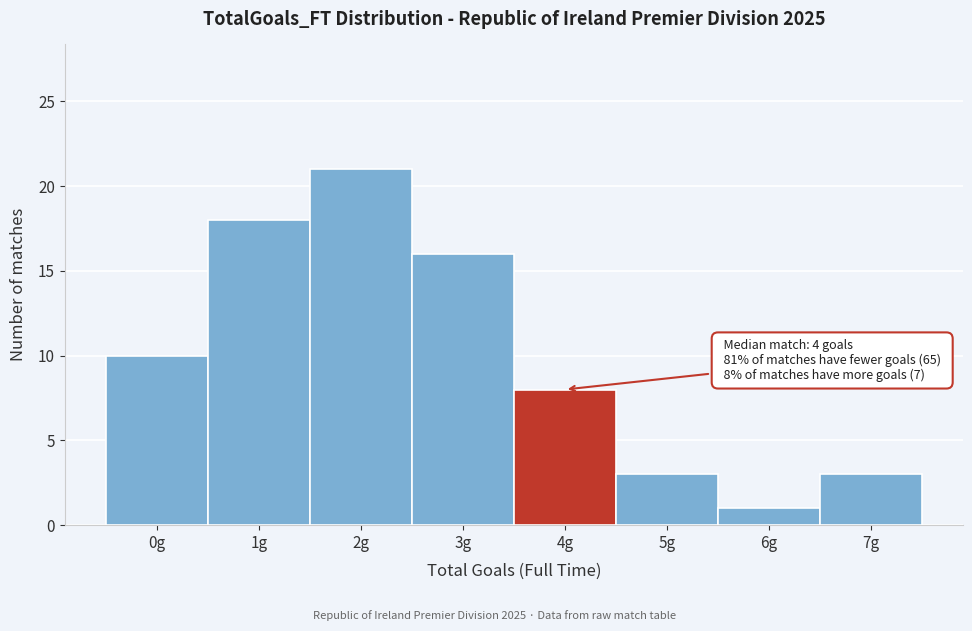

Reading left to right, transcribe all the data shown in this chart.

10	18	21	16	8	3	1	3